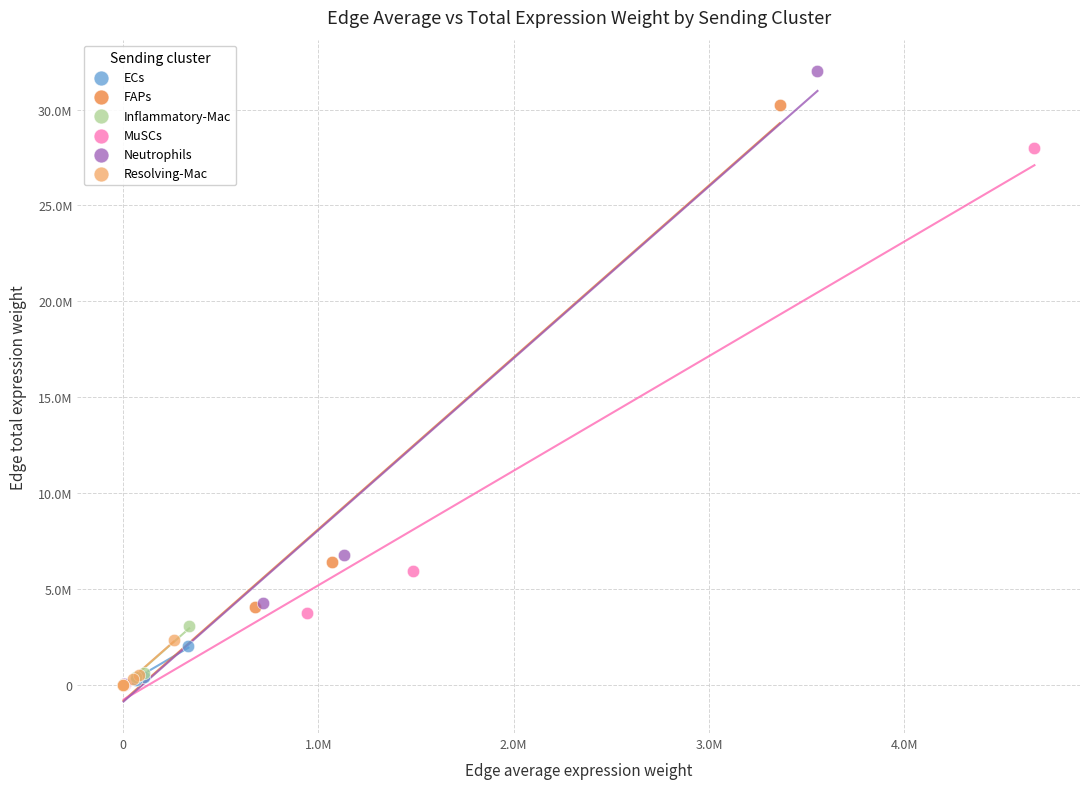

What are all the series names shown in the legend?

ECs, FAPs, Inflammatory-Mac, MuSCs, Neutrophils, Resolving-Mac